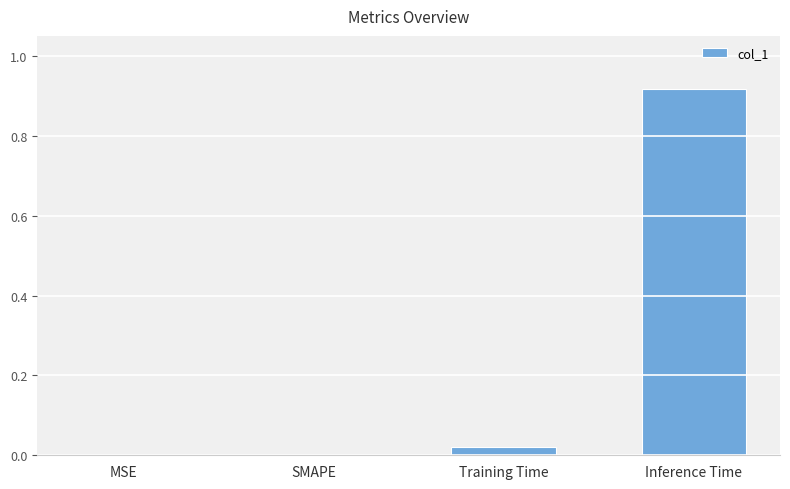

True or false: the data shows 0.6 at MSE.

False